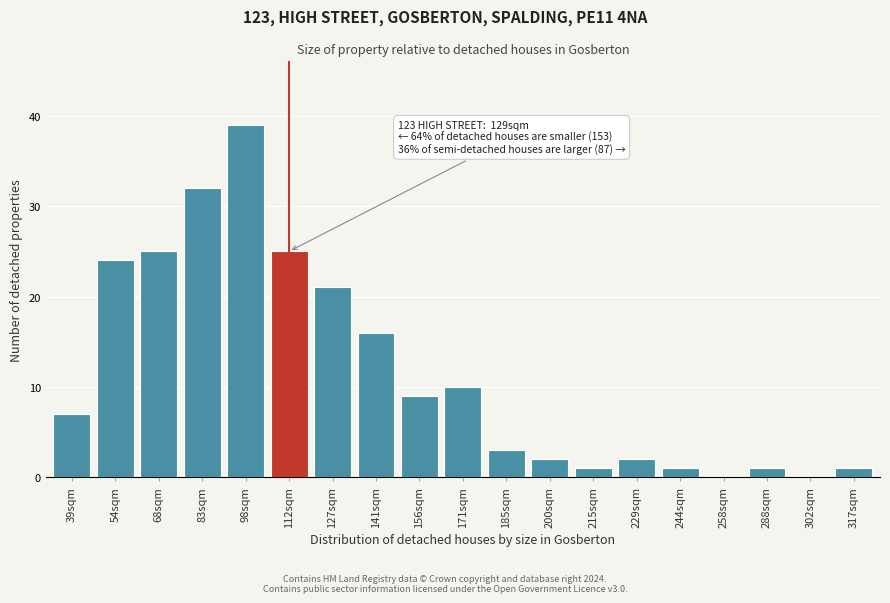

Reading left to right, extract all data points from this chart.

39sqm=7	54sqm=24	68sqm=25	83sqm=32	98sqm=39	112sqm=25	127sqm=21	141sqm=16	156sqm=9	171sqm=10	185sqm=3	200sqm=2	215sqm=1	229sqm=2	244sqm=1	258sqm=0	288sqm=1	302sqm=0	317sqm=1